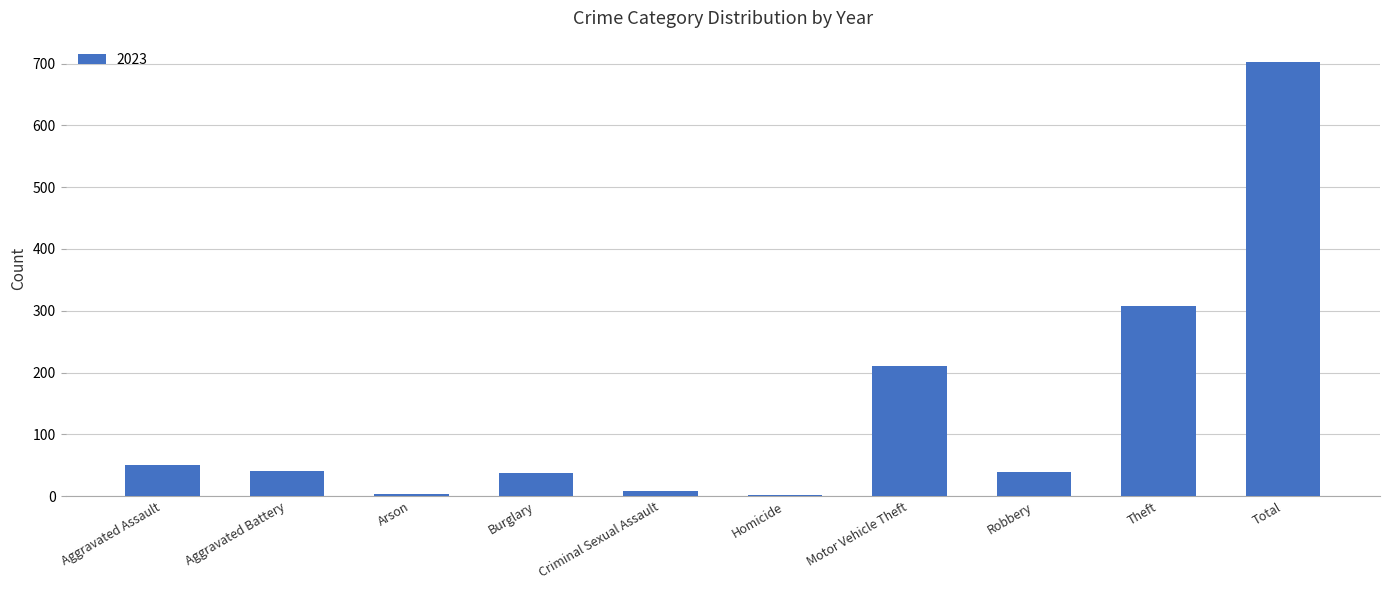

Does the chart contain stacked bars?

No